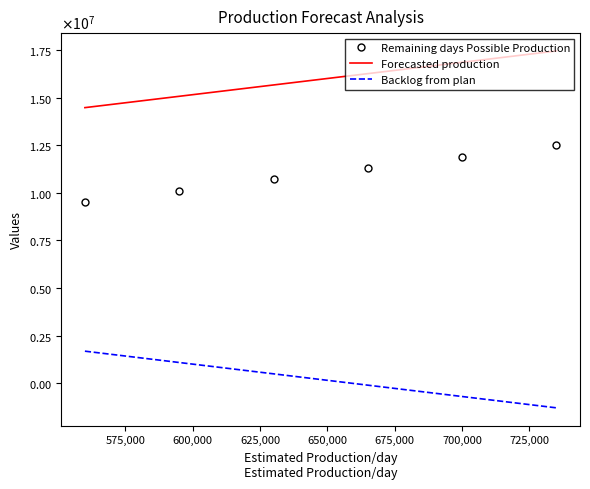

What are all the series names shown in the legend?

Remaining days Possible Production, Forecasted production, Backlog from plan